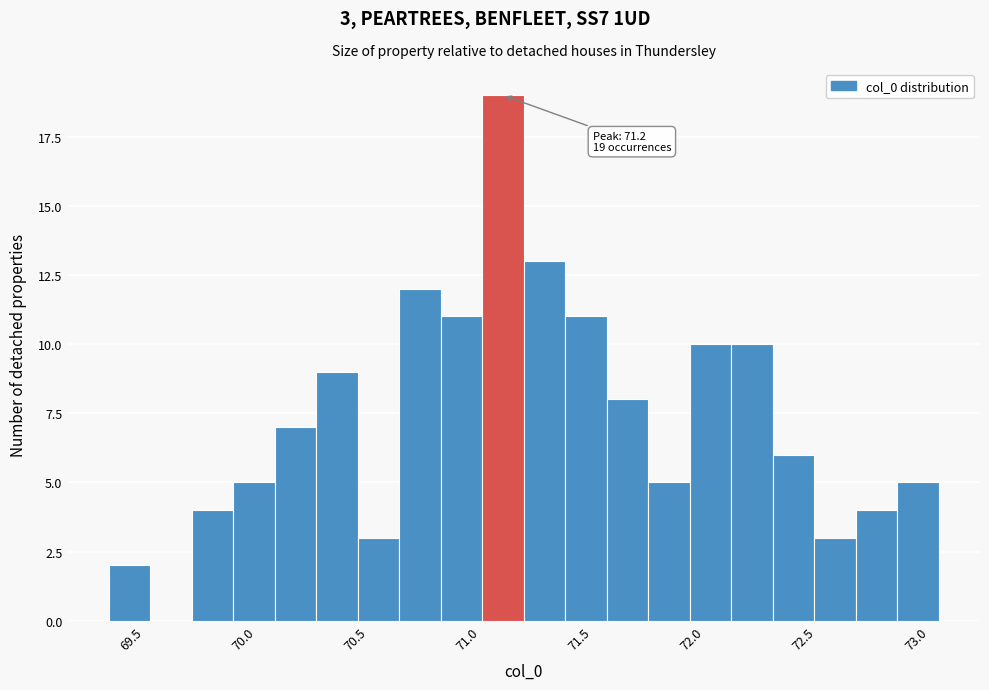

Read against the x-axis, roughly where is the centre of the tallest bar?

71.15